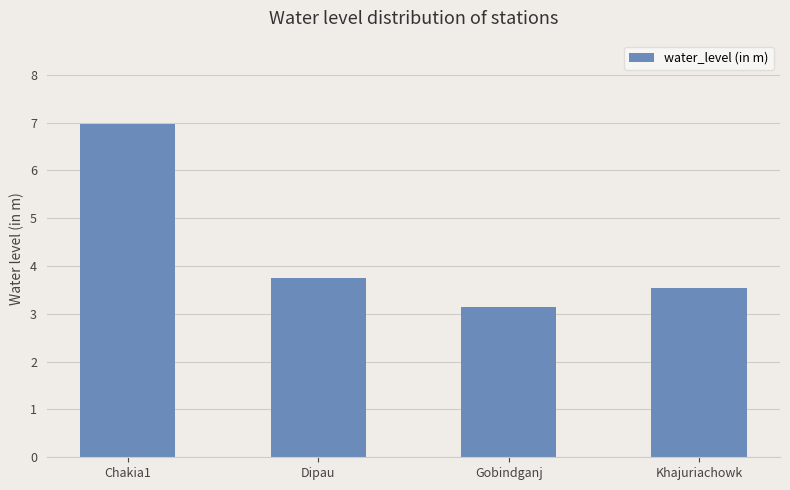

What is the label of the 2nd bar from the left?

Dipau